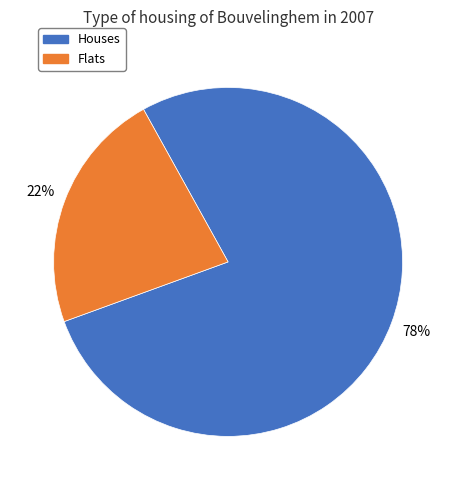

How many slices are in this pie chart?

2